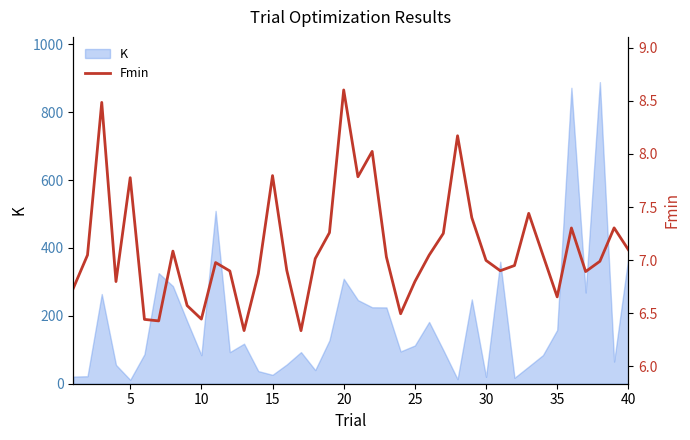

What is the highest value of the K series?

888.3